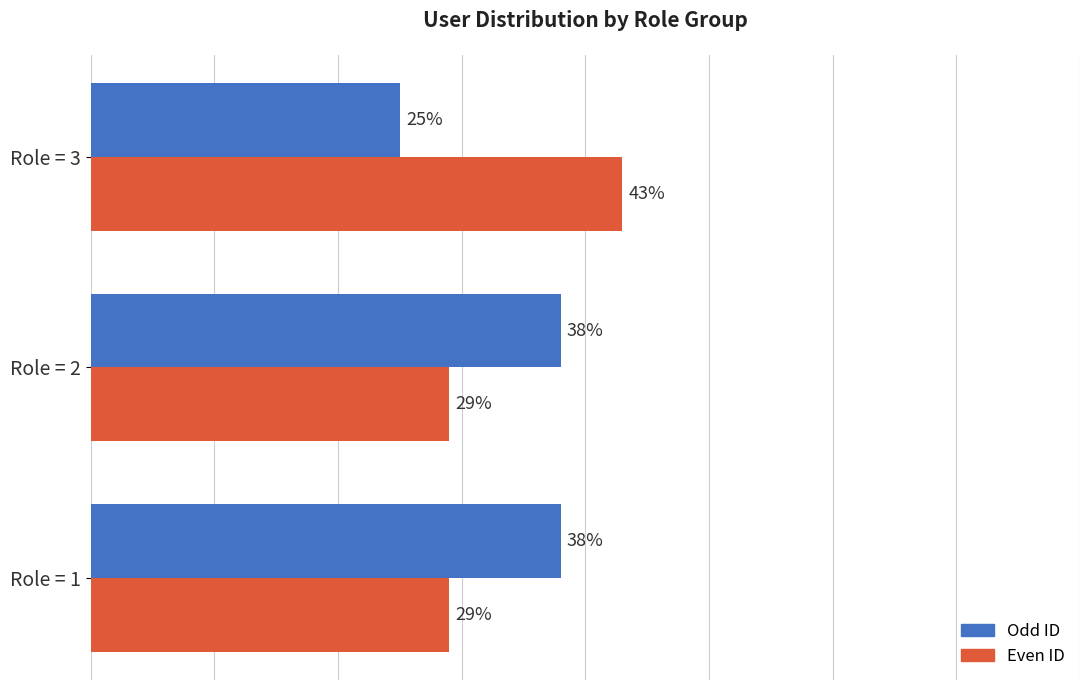

Where is Odd ID nearest to the value 31?

Role = 3